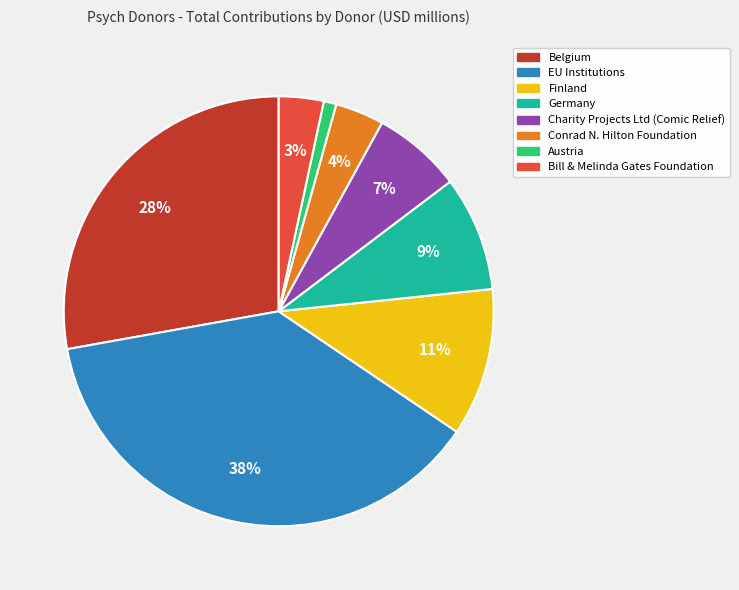

The EU Institutions slice represents 43% of the pie. True or false?

False